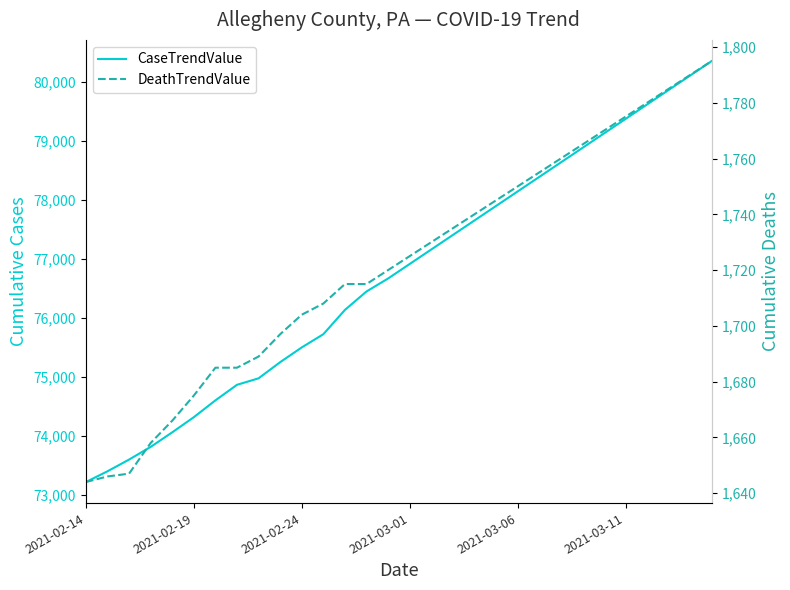

The DeathTrendValue series shows 2543 at 24. True or false?

False